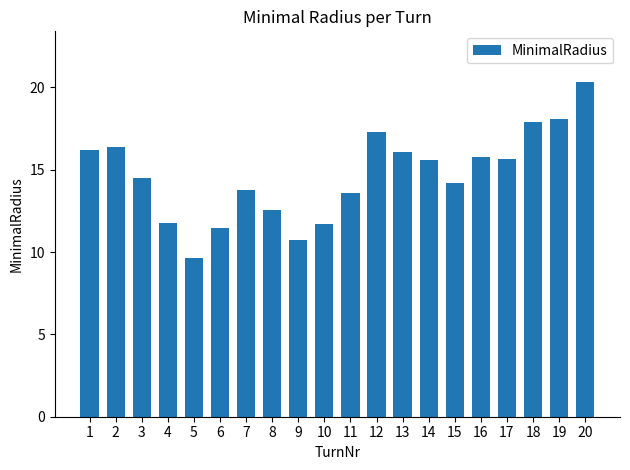

What is the value of the 17th bar from the left?

15.7